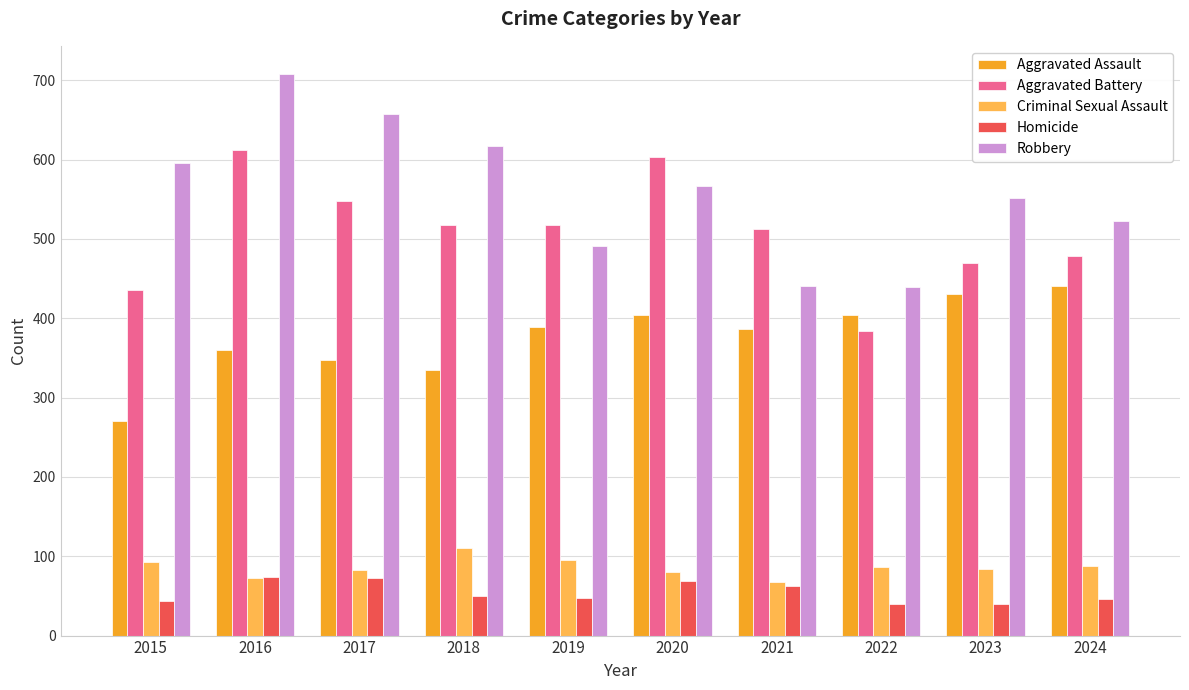

How many bars are there in each group?

5